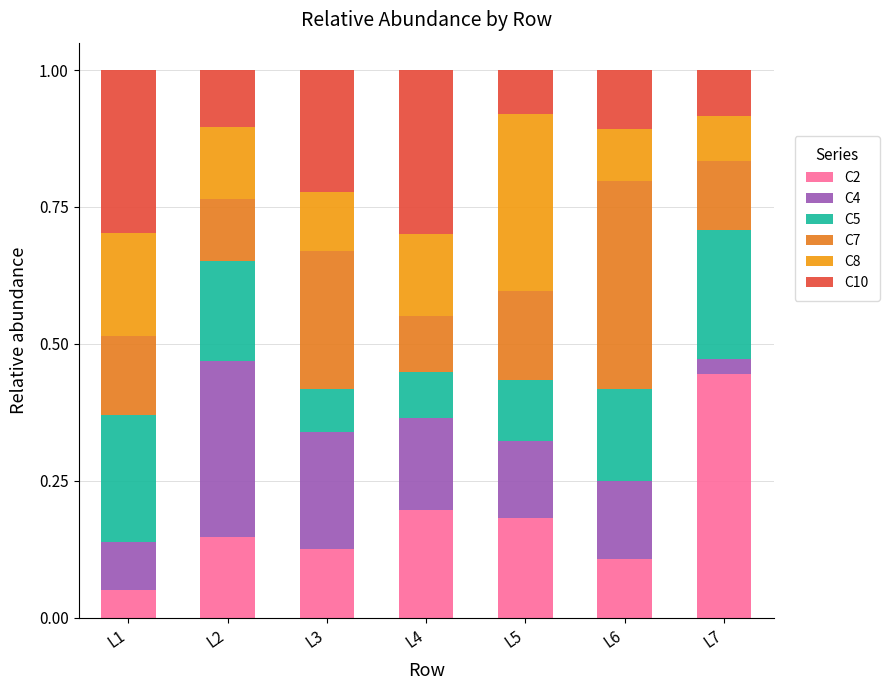

What is the difference between the C10 values at L4 and L3?

0.1